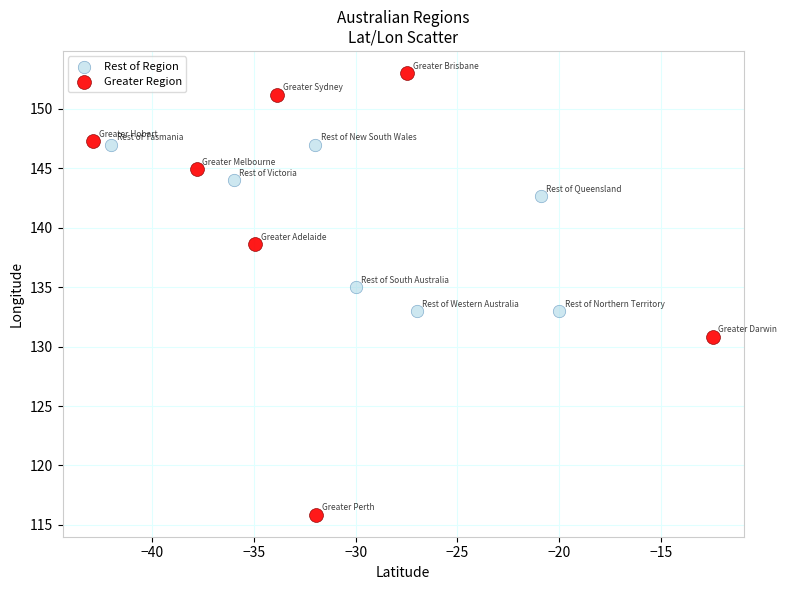

Which series has the largest Y range (max minus min)?

Greater Region